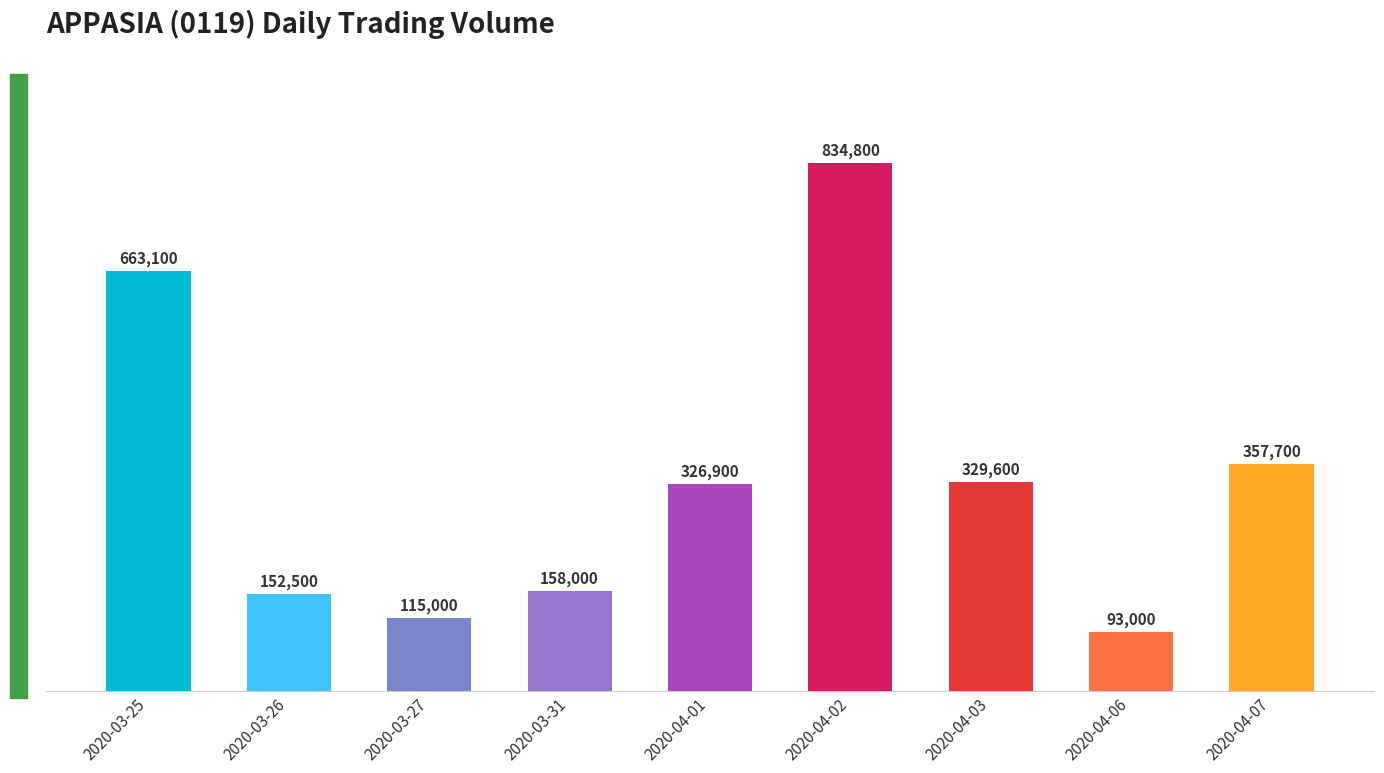

Are the bars horizontal?

No